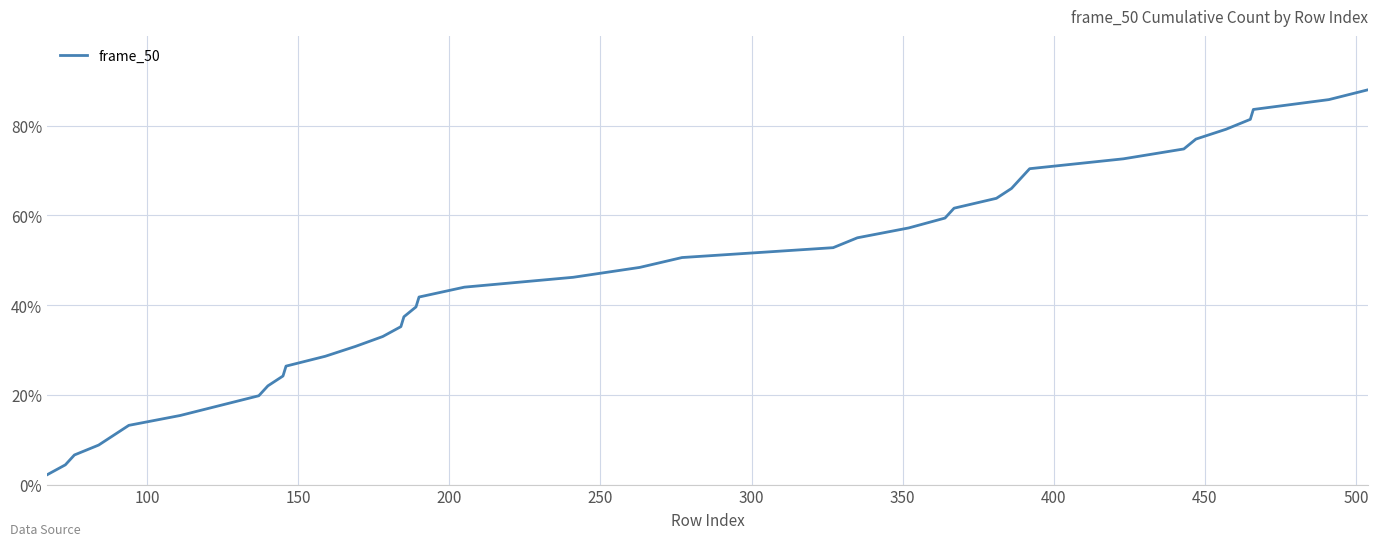

What is the difference between the maximum and minimum values?

85.8